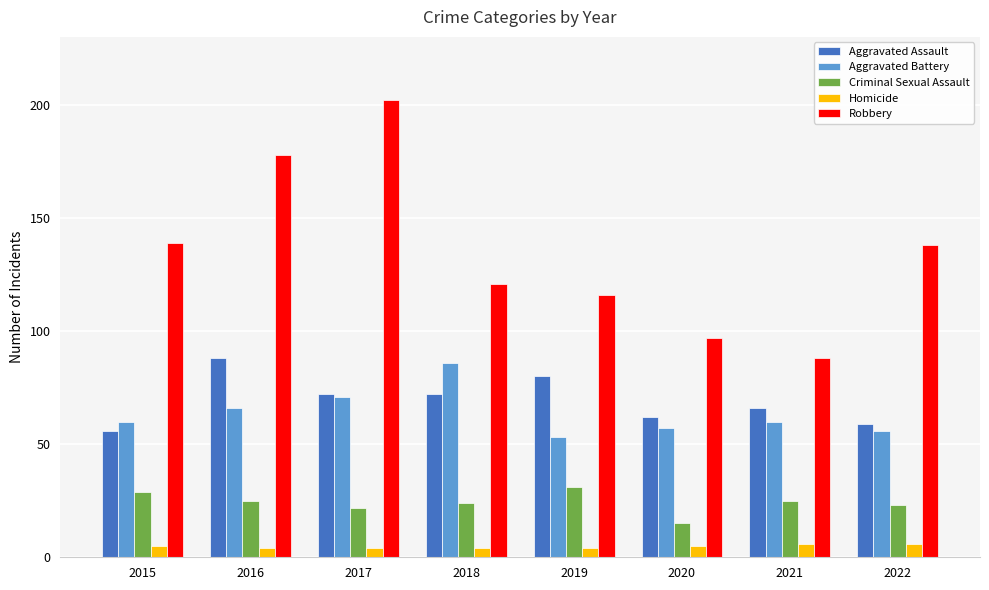

What is the total value across all series at 2019?

284